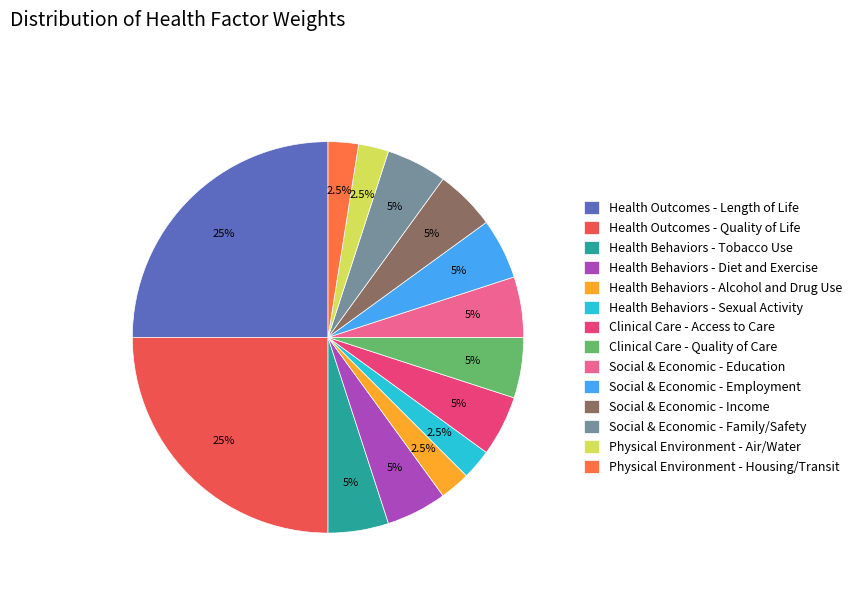

To the nearest percent, what is the difference between the largest and smallest slice percentages?

22%